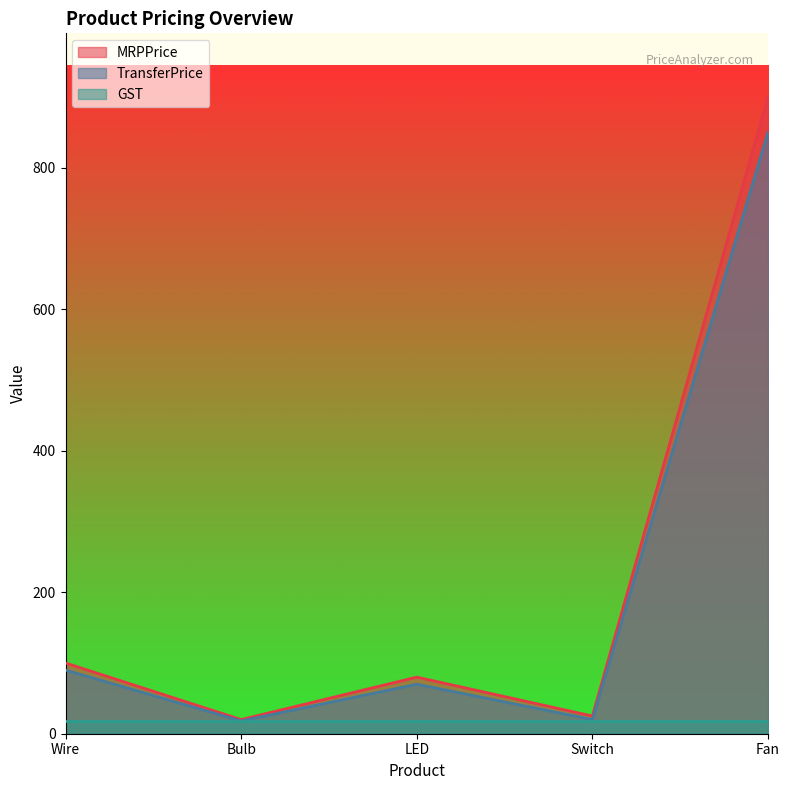

Between LED and Fan, which series saw the biggest shift?

MRPPrice